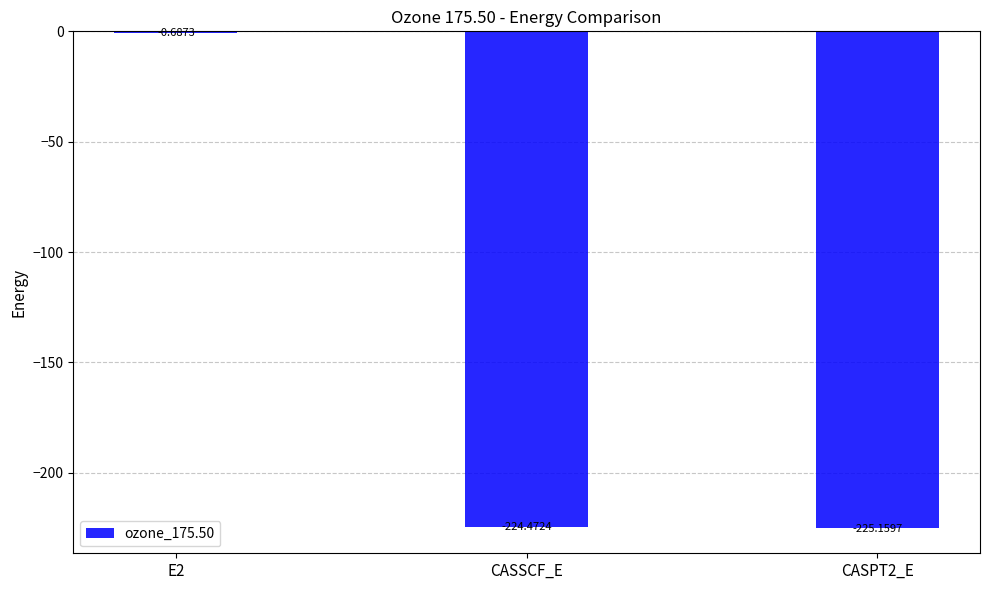

What is the sum of the values at CASPT2_E and E2?

-225.8